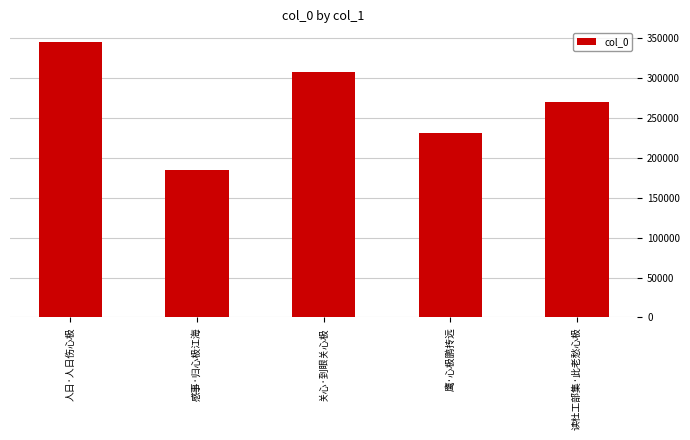

What is the approximate value at 读杜工部集·此老愁心极, to the nearest 10?

270750